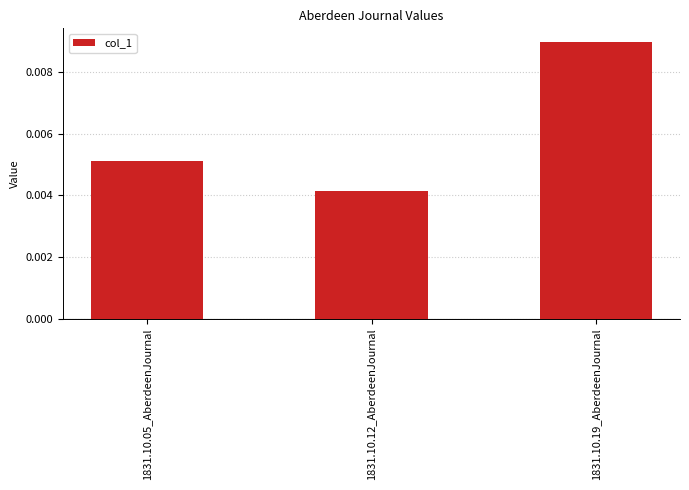

At which category does the chart reach its minimum across all series?

1831.10.12_AberdeenJournal